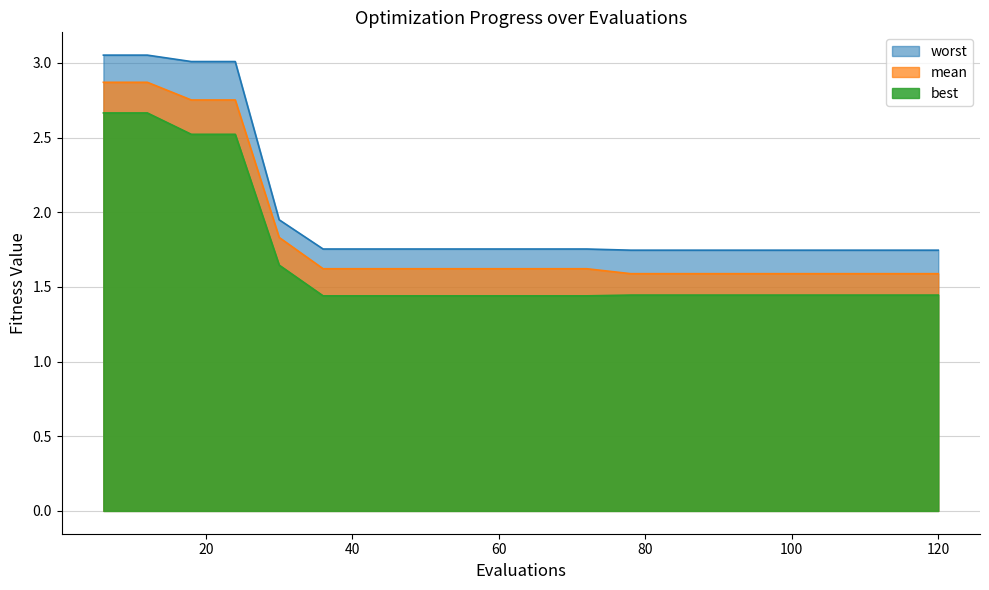

True or false: worst and best cross at least once.

False